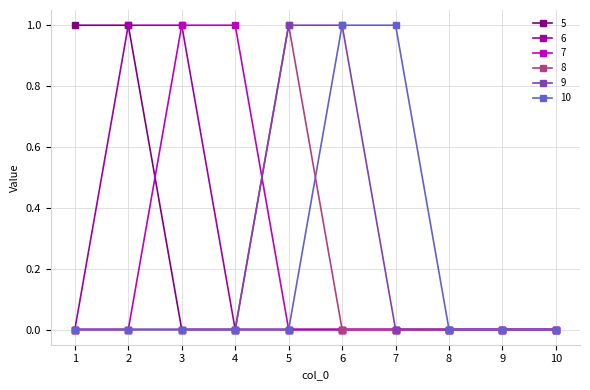

Count the 5 values in the range 0 to 1.

10